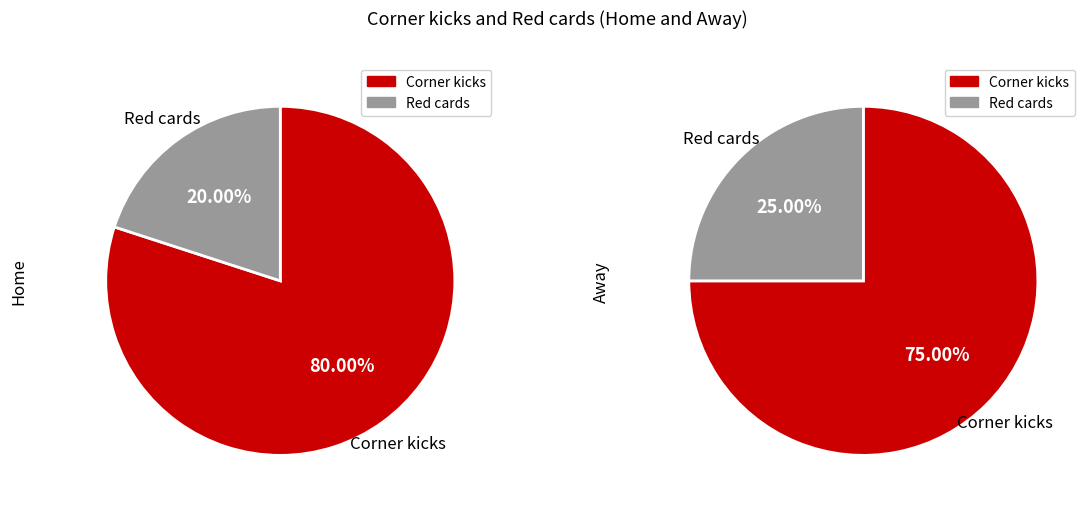

What percentage is the Corner kicks slice, to the nearest percent?

75%